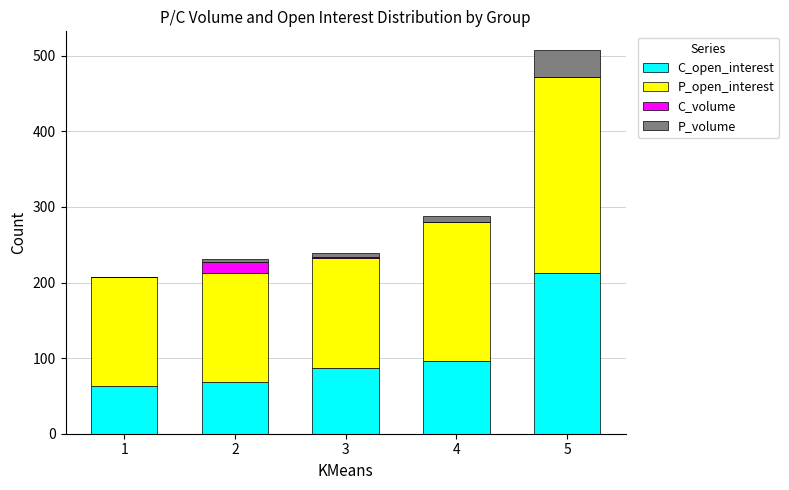

Are the bars horizontal?

No